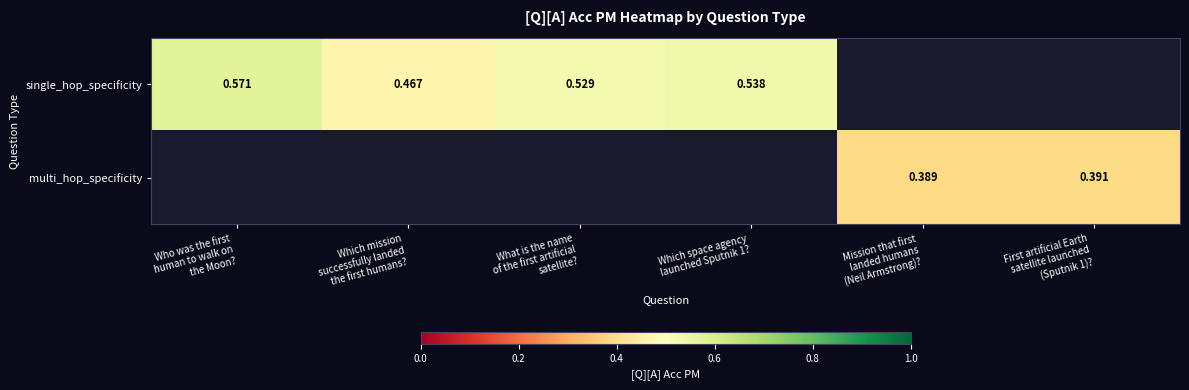

Is the value of single_hop_specificity at Which space agency launched Sputnik 1? greater than the value of multi_hop_specificity at Who was the first human to walk on the Moon??

No